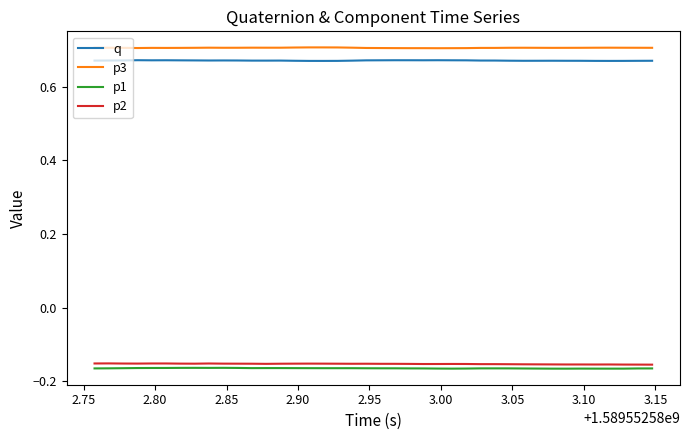

True or false: p3 and p1 cross at least once.

False